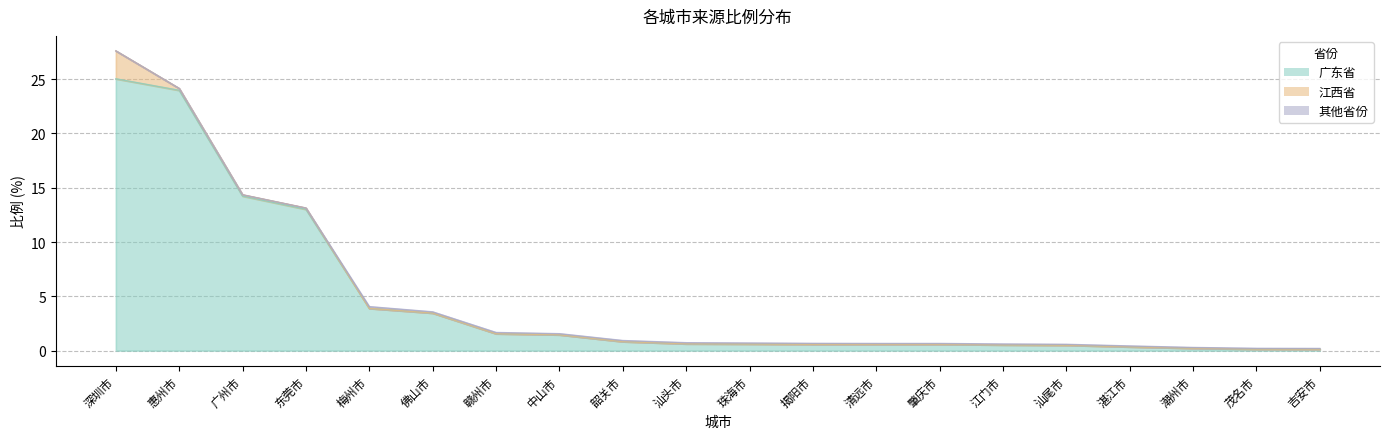

What is the value of the 其他省份 point at the 7th from the left?

0.1